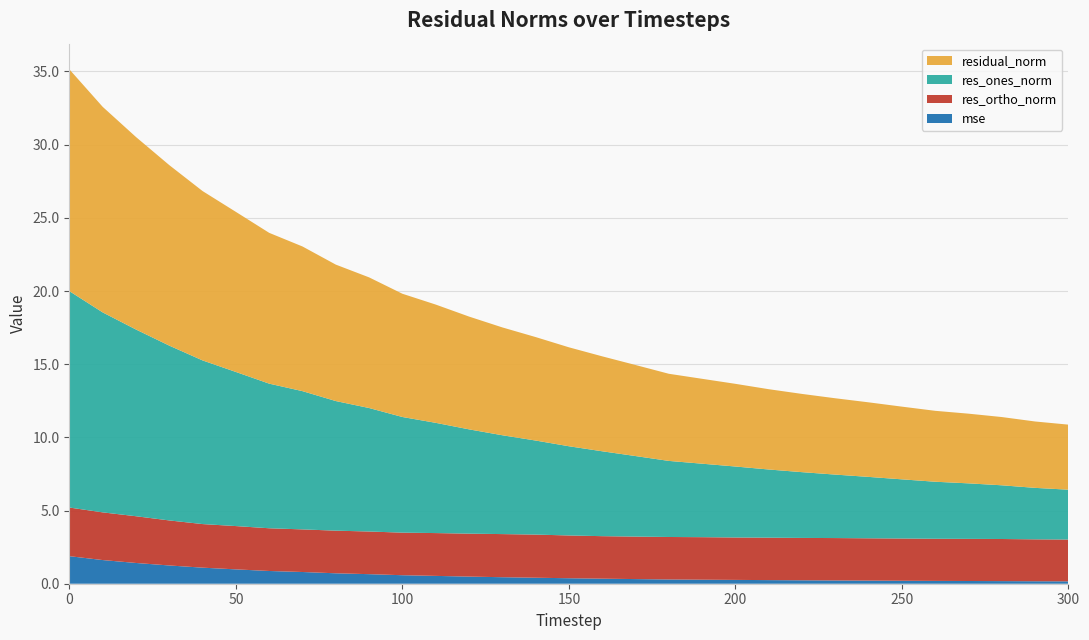

Reading left to right, extract all data points from this chart.

mse: 1.9	1.6	1.4	1.2	1.1	1.0	0.9	0.8	0.7	0.7	0.6	0.5	0.5	0.4	0.4	0.4	0.3	0.3	0.3	0.3	0.3	0.2	0.2	0.2	0.2	0.2	0.2	0.2	0.2	0.2	0.2
res_ones_norm: 14.8	13.7	12.8	11.9	11.2	10.5	9.9	9.4	8.9	8.4	7.9	7.5	7.1	6.8	6.4	6.1	5.8	5.5	5.2	5.0	4.8	4.7	4.5	4.3	4.2	4.0	3.9	3.8	3.7	3.5	3.4
res_ortho_norm: 3.3	3.3	3.2	3.1	3.0	3.0	2.9	2.9	2.9	2.9	2.9	2.9	2.9	2.9	2.9	2.9	2.9	2.9	2.9	2.9	2.9	2.9	2.9	2.9	2.9	2.9	2.9	2.9	2.9	2.9	2.9
residual_norm: 15.2	14.0	13.2	12.3	11.6	10.9	10.3	9.9	9.3	8.9	8.4	8.1	7.7	7.4	7.1	6.8	6.5	6.2	6.0	5.8	5.6	5.5	5.3	5.2	5.1	5.0	4.8	4.8	4.7	4.5	4.4